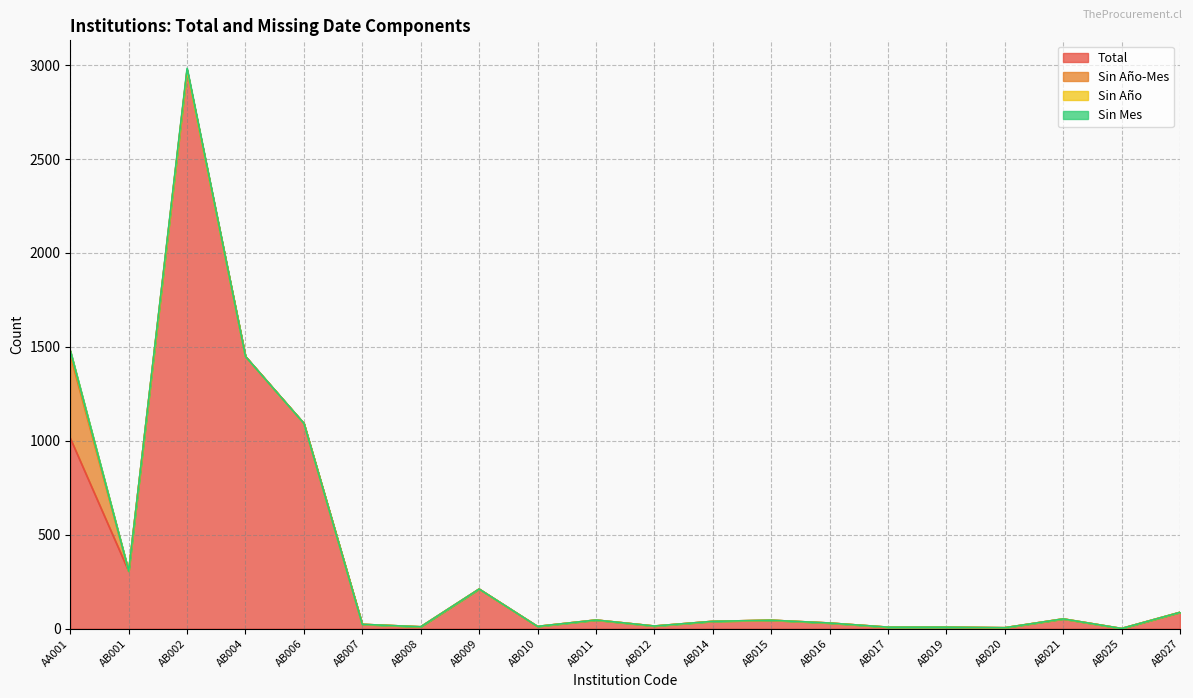

True or false: Total and Sin Año cross at least once.

False